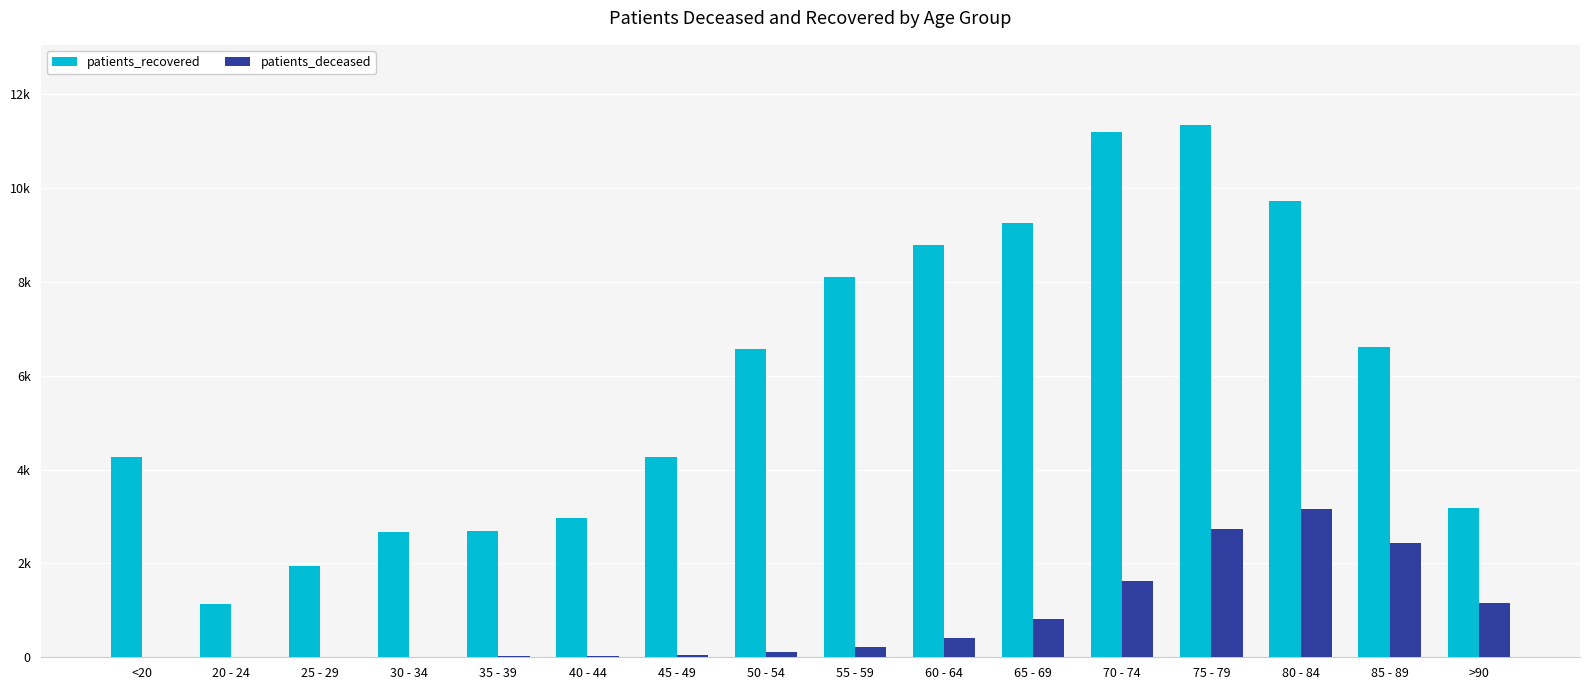

True or false: patients_recovered has a value of 1952 at 25 - 29.

True